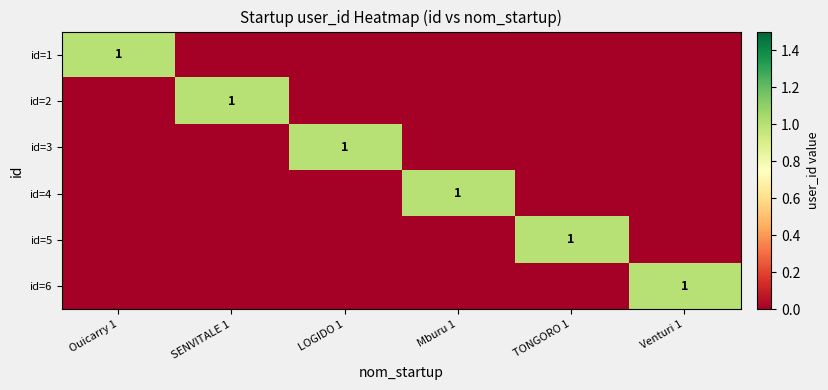

Which series has the widest spread of values?

id=1